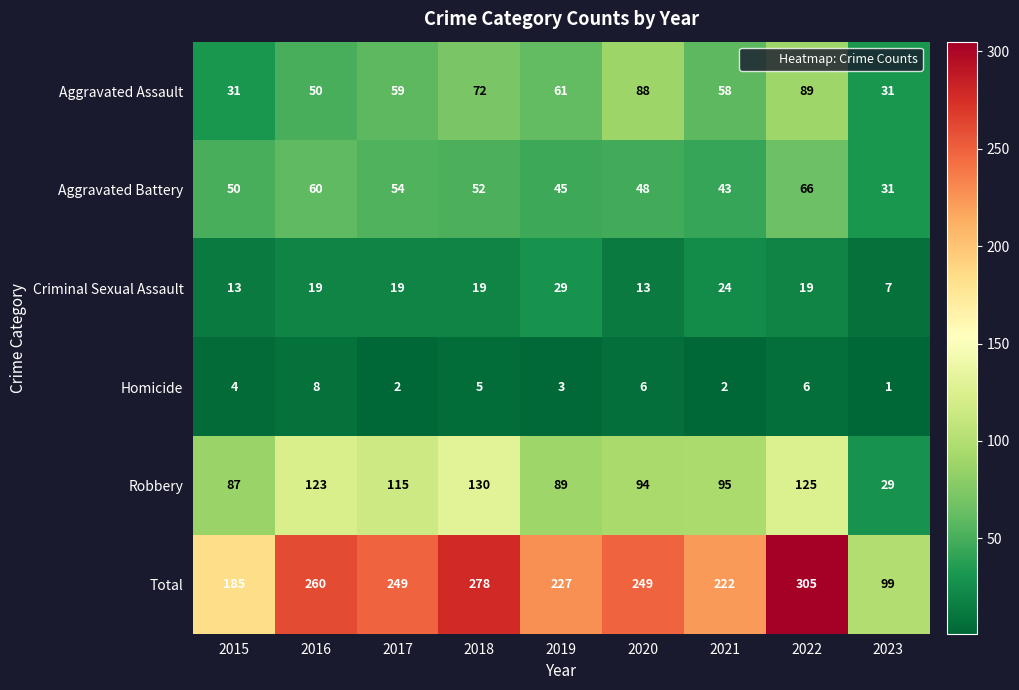

What is the spread (max minus min) of values at 2020?

243